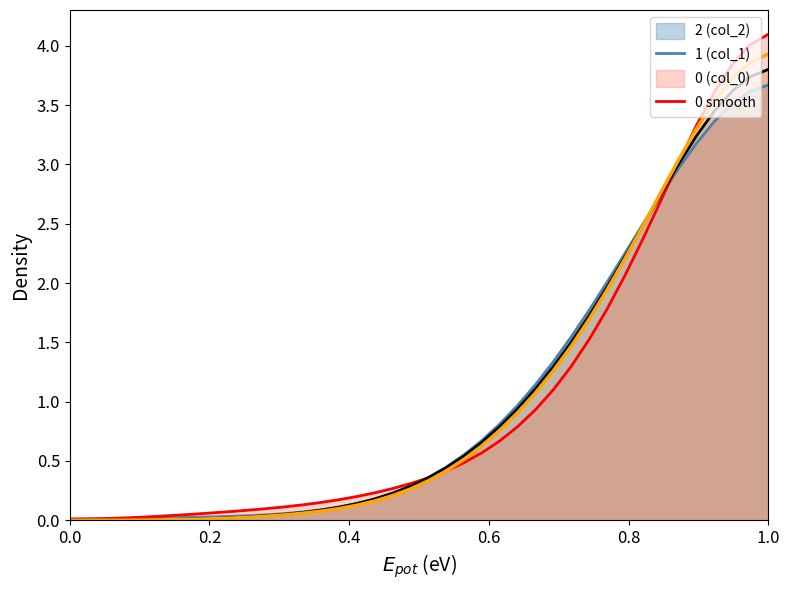

What is the greatest value displayed?

4.1